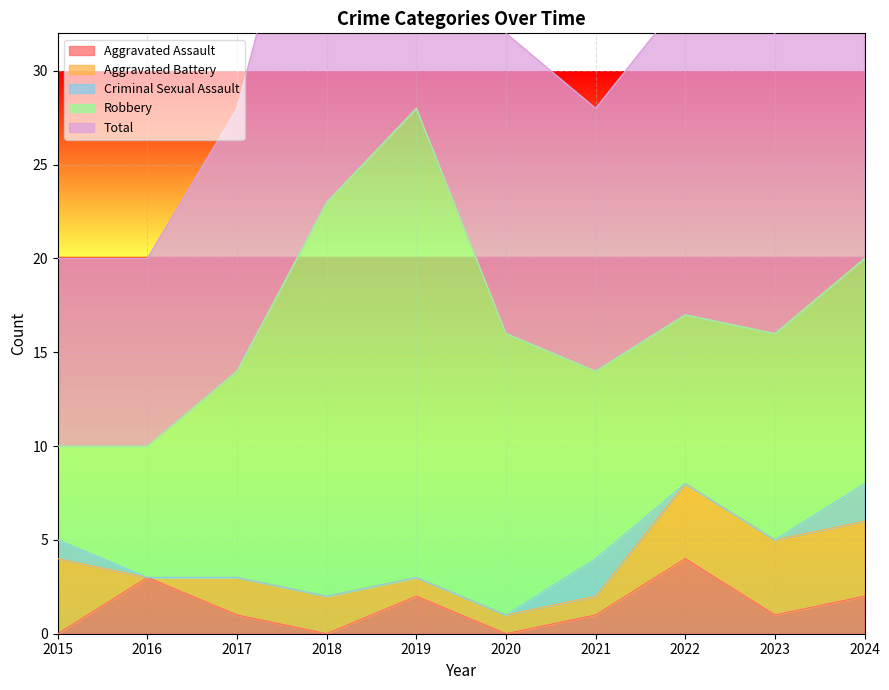

Between 2024 and 2019, which is larger?

2024